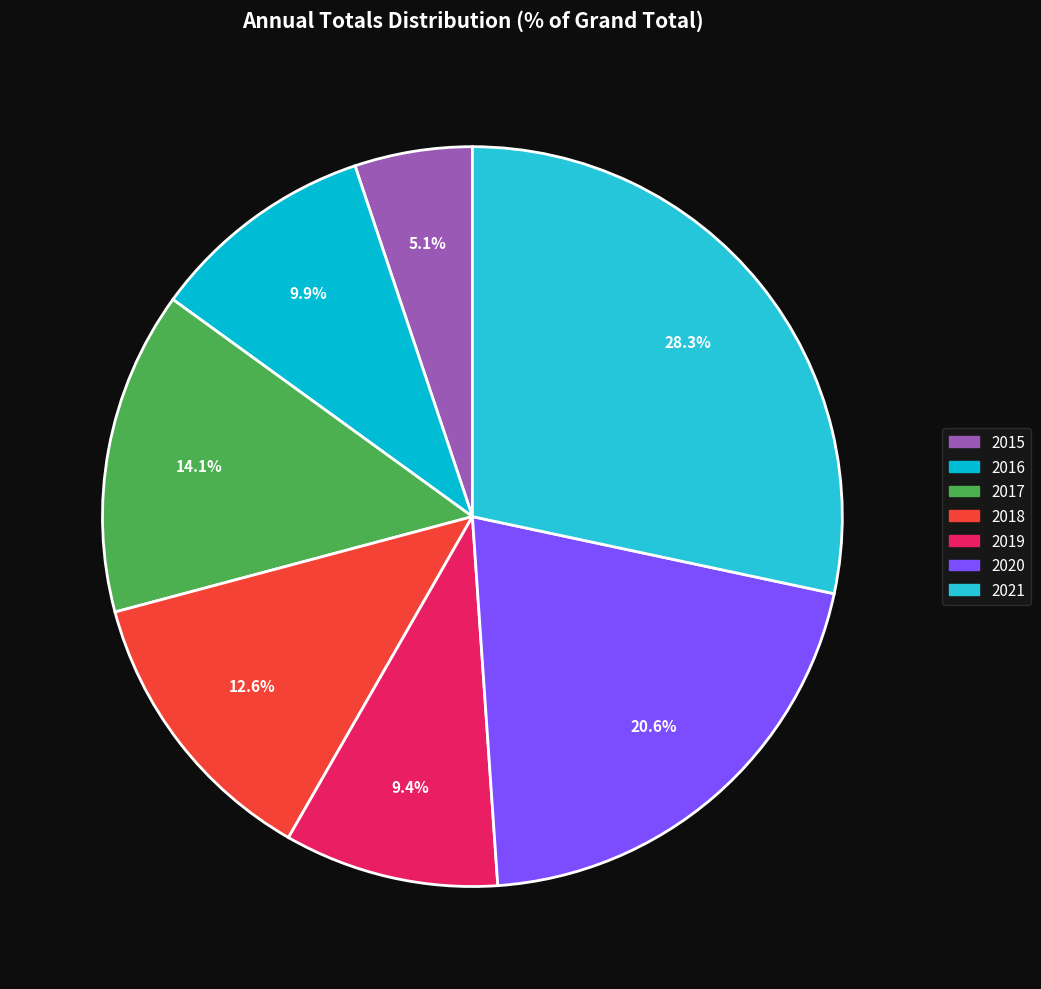

To the nearest percent, what is the difference between the largest and smallest slice percentages?

23%